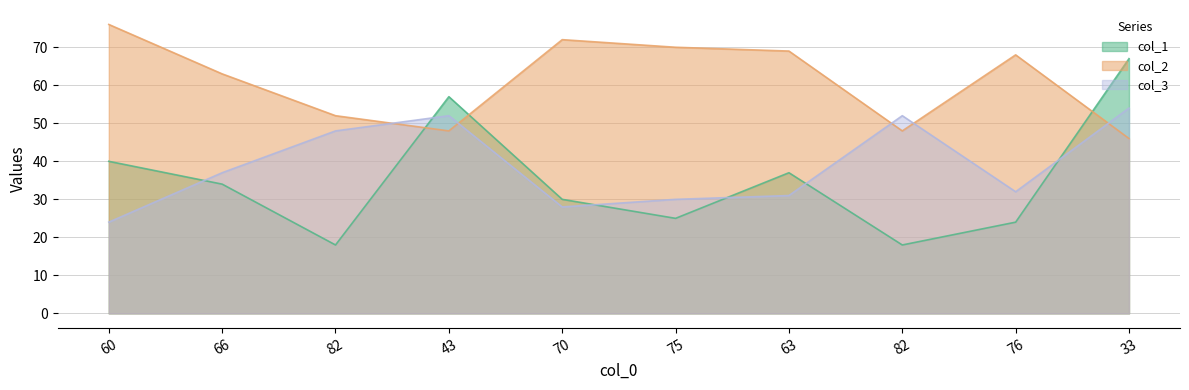

In col_1, how many points are higher than both neighbors (excluding endpoints)?

2